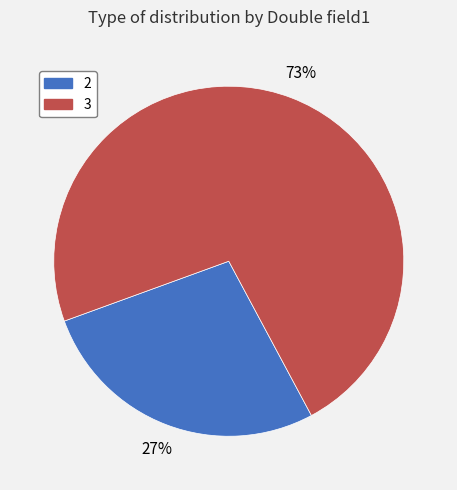

Does any single category account for the majority?

Yes